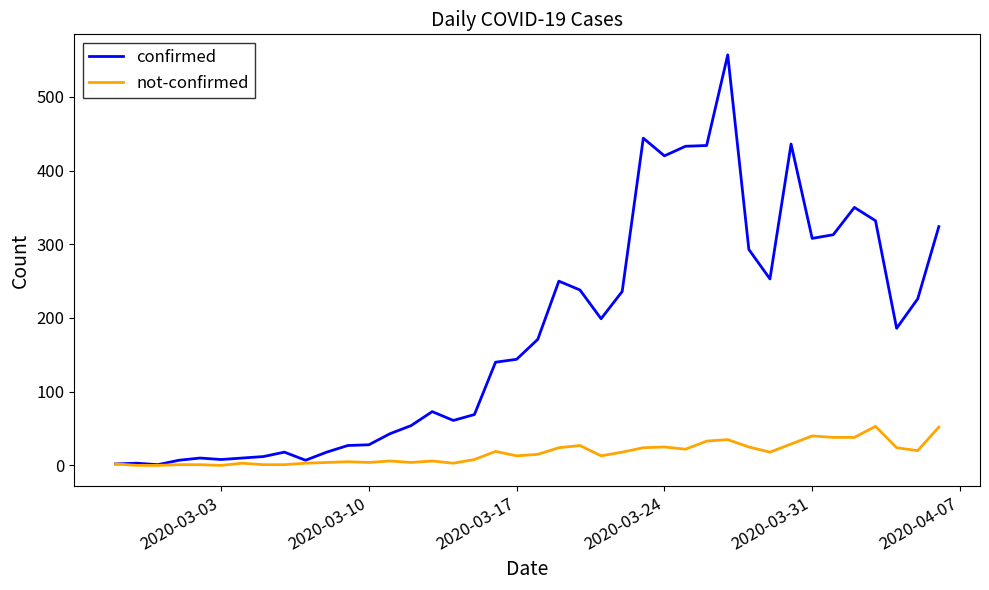

Which series has the largest total across all categories?

confirmed